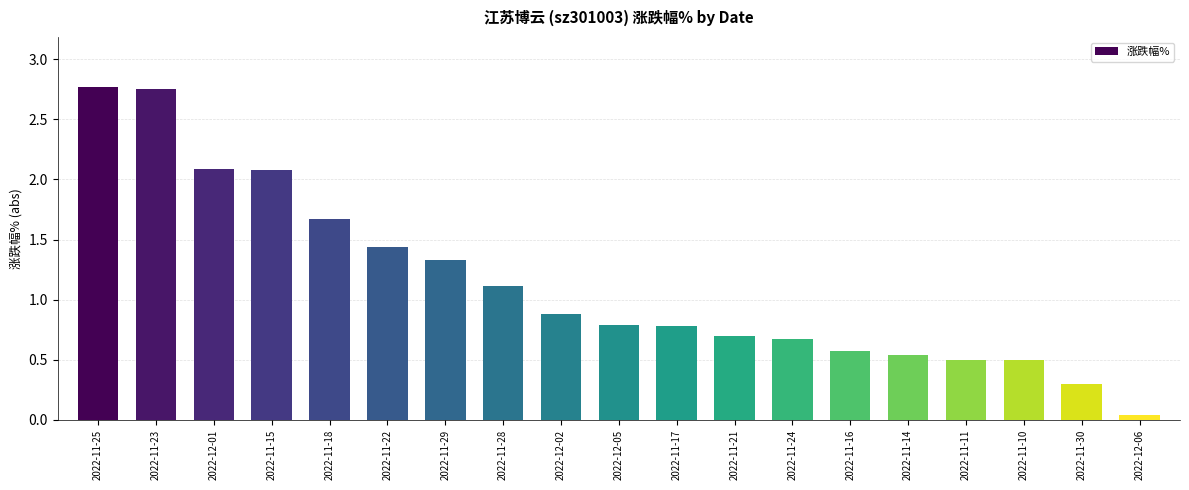

At which category does the chart reach its minimum across all series?

2022-12-06